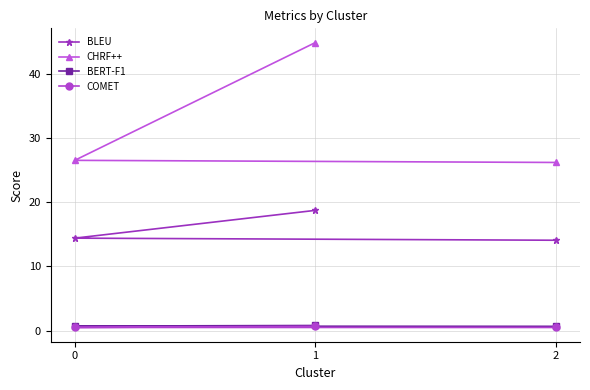

Is it true that BERT-F1 equals 0.8 at 1?

True